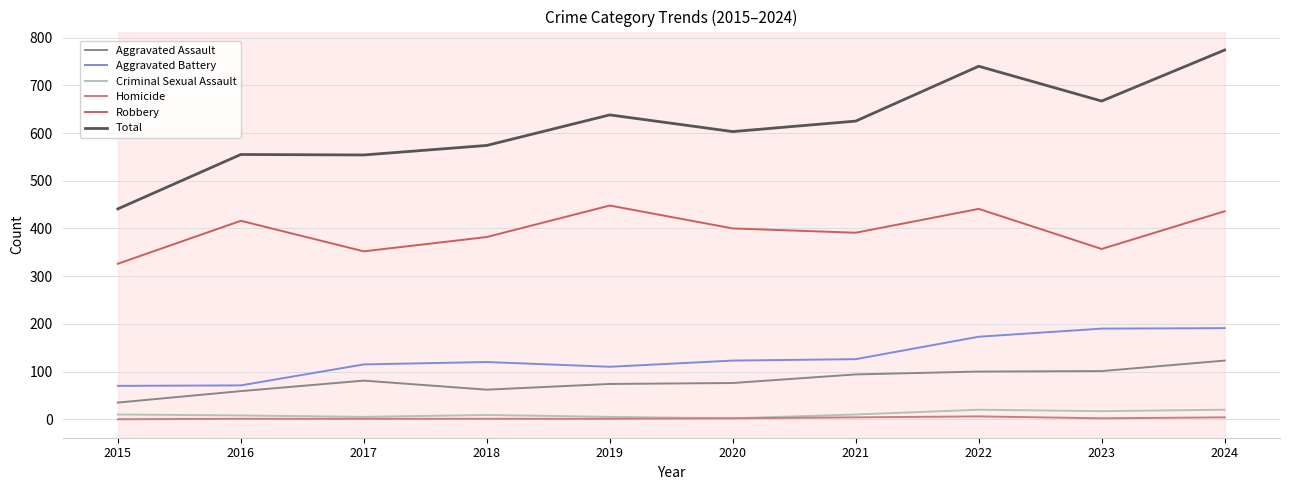

What are all the series names shown in the legend?

Aggravated Assault, Aggravated Battery, Criminal Sexual Assault, Homicide, Robbery, Total